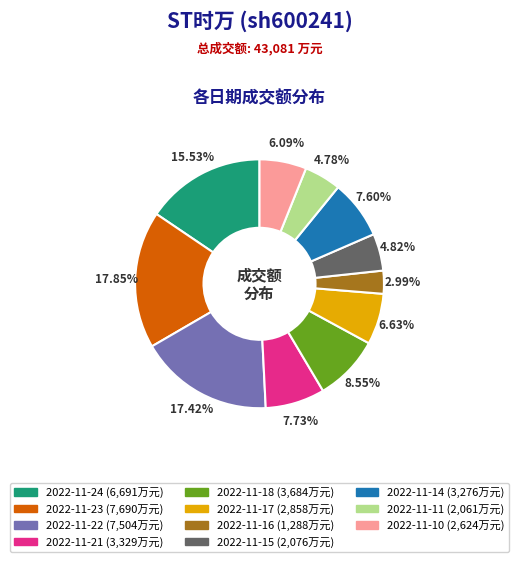

How much of the chart is everything except 2022-11-15?

95.2%